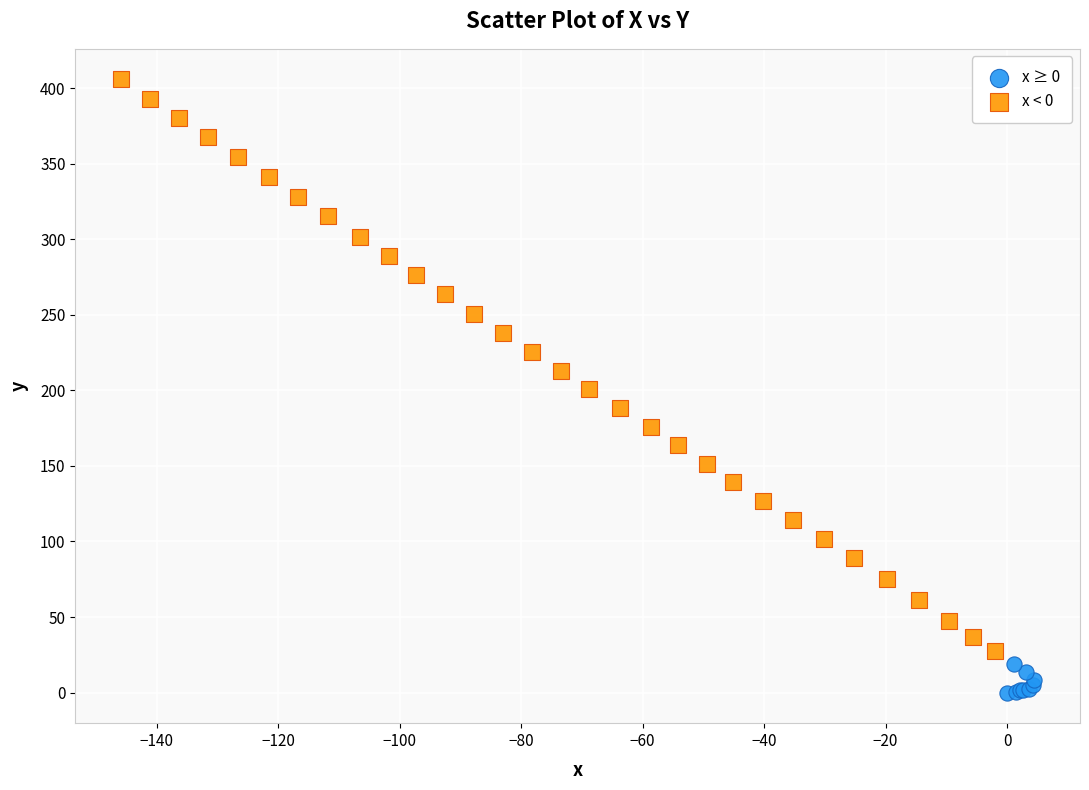

Which series reaches the minimum Y coordinate?

x ≥ 0